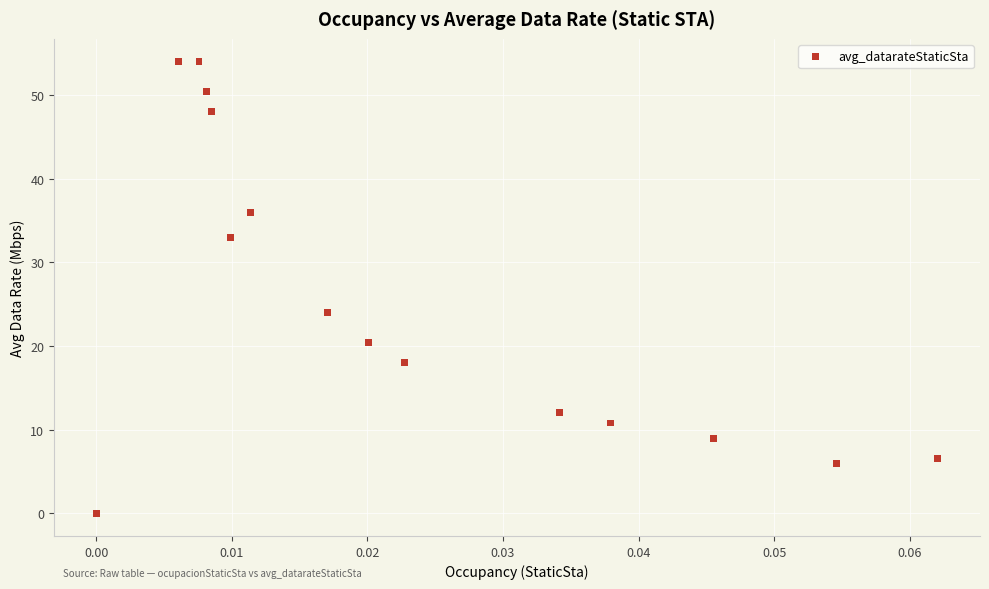

What Y value in the scatter plot is closest to 27?

24.0